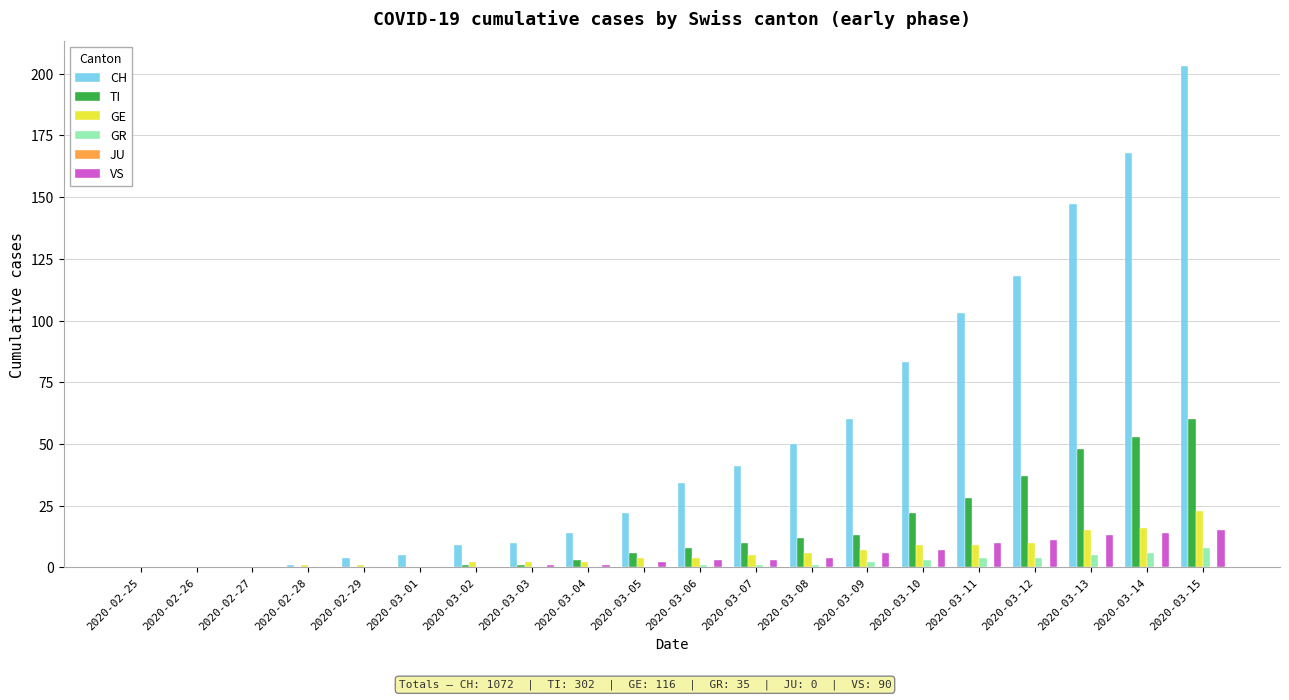

What is the sum of all GE values?

116